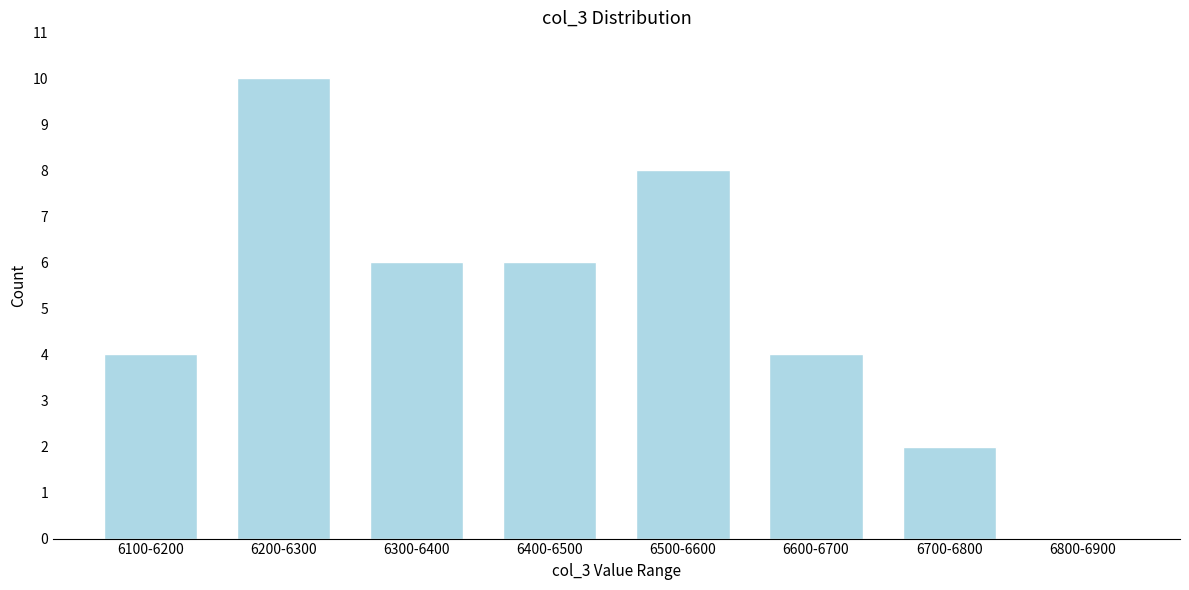

Reading left to right, extract all data points from this chart.

6100-6200=4	6200-6300=10	6300-6400=6	6400-6500=6	6500-6600=8	6600-6700=4	6700-6800=2	6800-6900=0